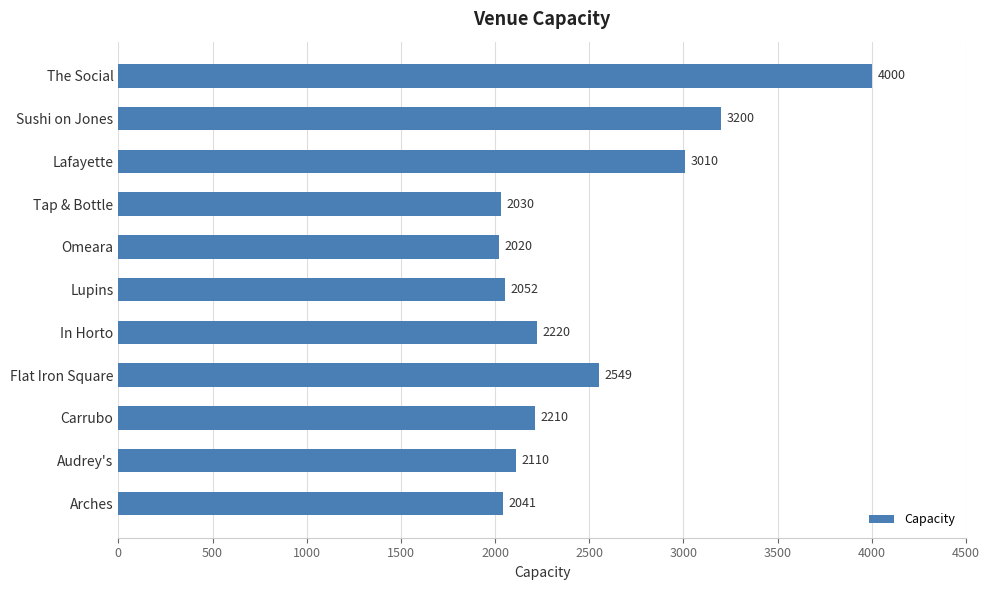

Which label corresponds to the largest value in the chart?

The Social